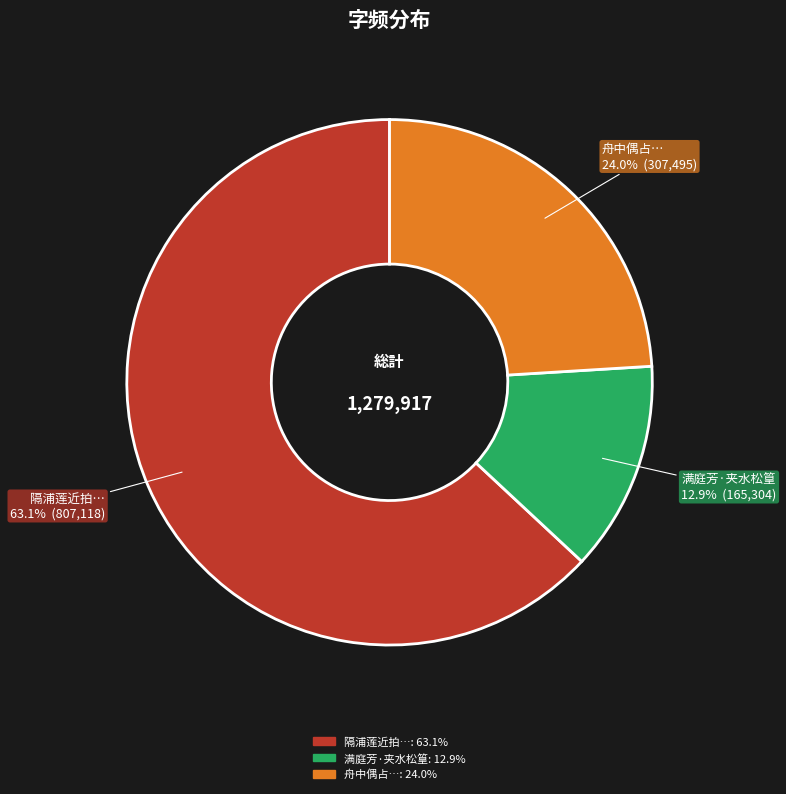

Is there a majority slice in this chart?

Yes